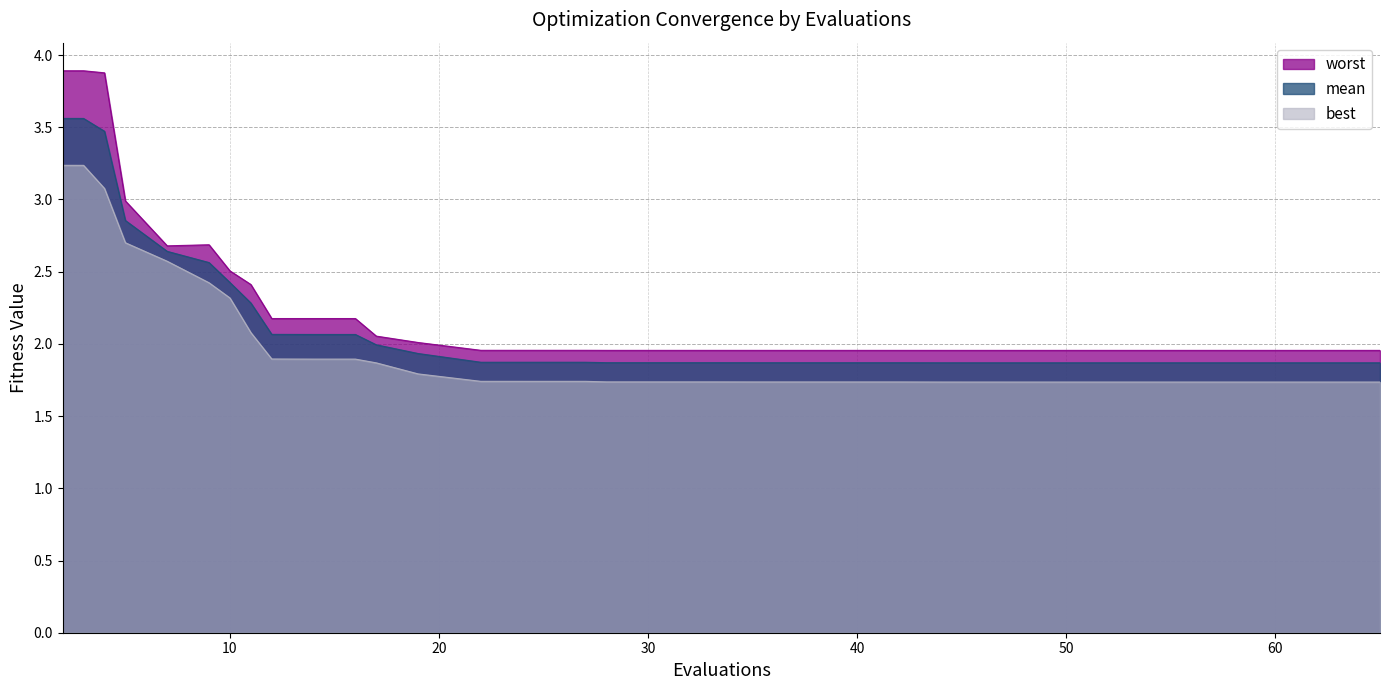

What is the lowest value of the worst series?

2.0